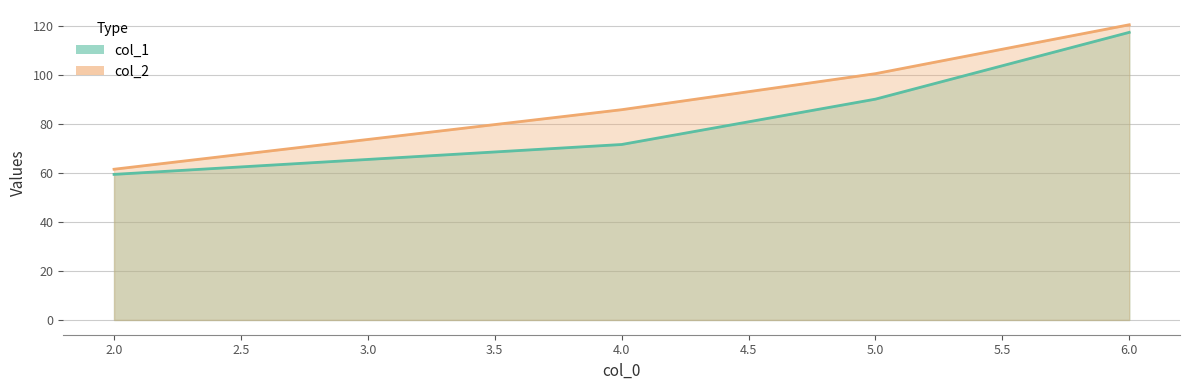

Reading left to right, what are all the values shown in this chart?

col_1: 2=59.4	4=71.6	5=90.1	6=117.4
col_2: 2=61.5	4=85.8	5=100.5	6=120.5